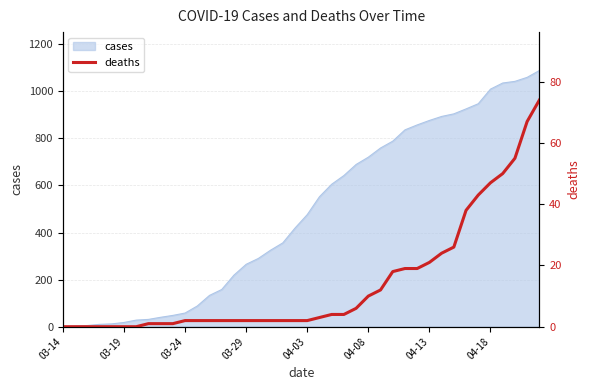

At which category does the chart reach its peak across all series?

39